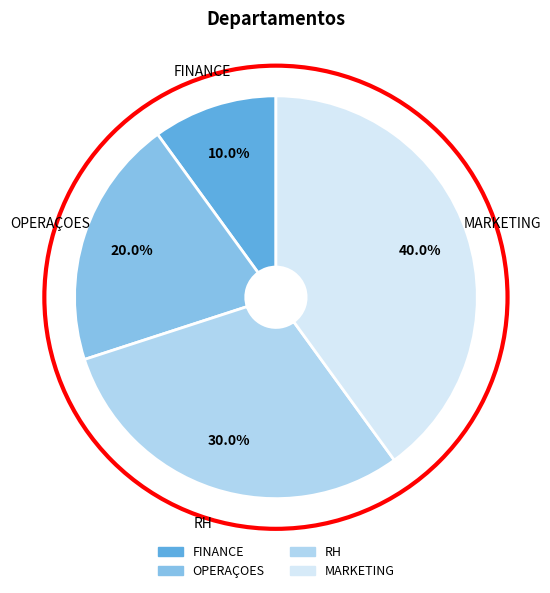

Is it true that FINANCE is 22% of the pie?

False